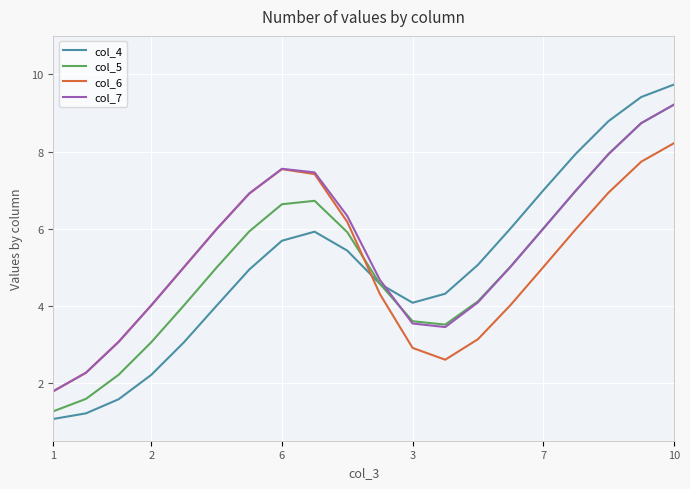

Reading left to right, extract all data points from this chart.

col_4: 1.1	1.2	1.6	2.2	3.1	4.0	4.9	5.7	5.9	5.4	4.6	4.1	4.3	5.1	6.0	7.0	7.9	8.8	9.4	9.7
col_5: 1.3	1.6	2.2	3.1	4.0	5.0	5.9	6.6	6.7	5.9	4.6	3.6	3.5	4.1	5.0	6.0	7.0	7.9	8.7	9.2
col_6: 1.8	2.3	3.1	4.0	5.0	6.0	6.9	7.5	7.4	6.2	4.3	2.9	2.6	3.1	4.0	5.0	6.0	6.9	7.7	8.2
col_7: 1.8	2.3	3.1	4.0	5.0	6.0	6.9	7.6	7.5	6.3	4.7	3.5	3.4	4.1	5.0	6.0	7.0	7.9	8.7	9.2